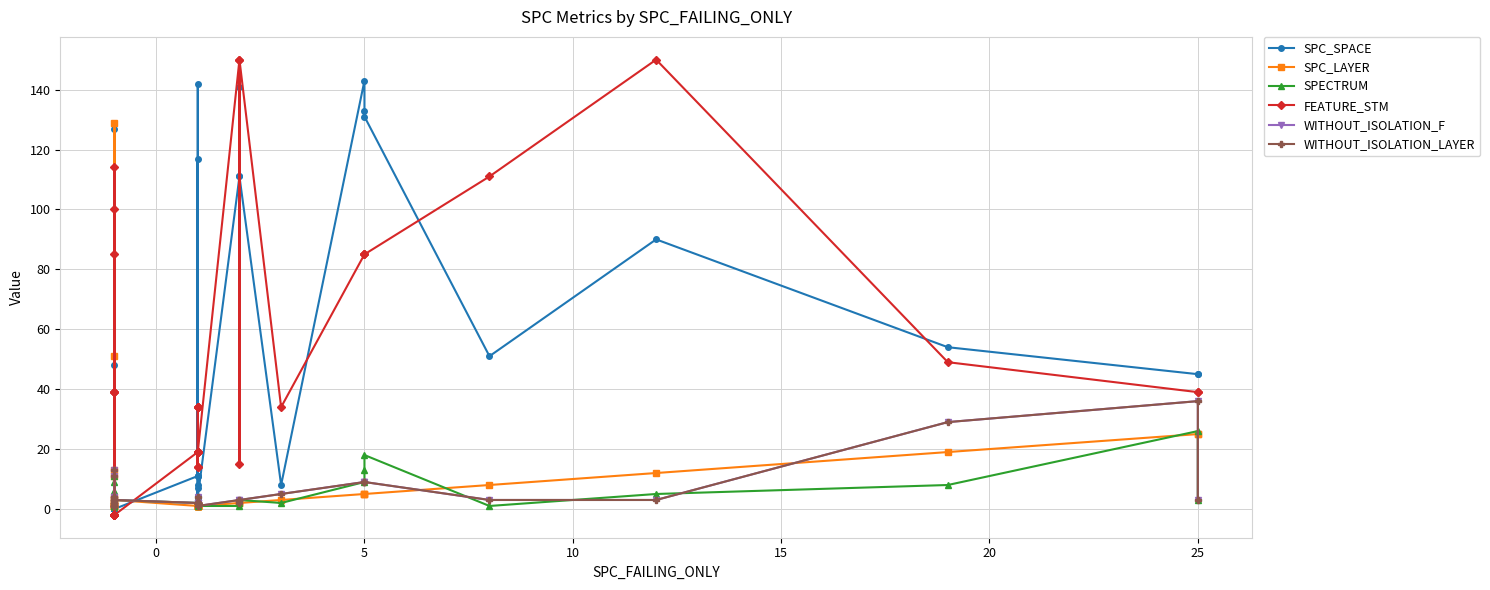

How many lines are shown in the chart?

6